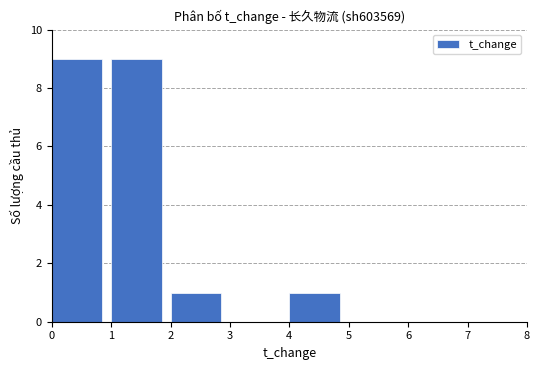

What is the greatest value displayed?

9